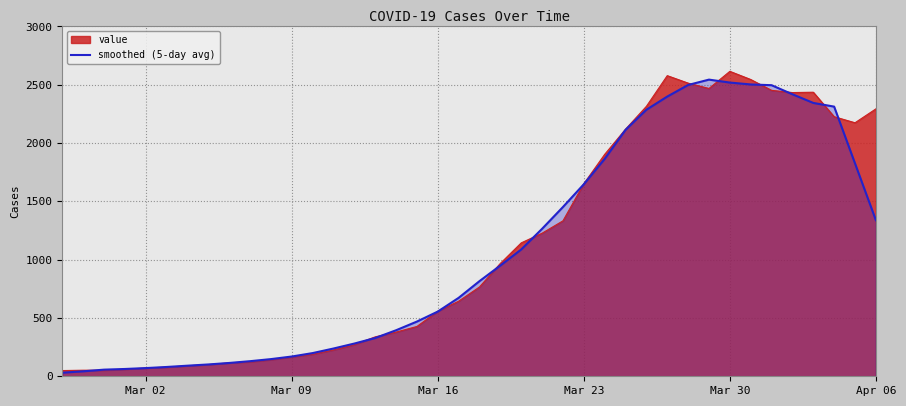

What is the greatest value displayed?

2615.0